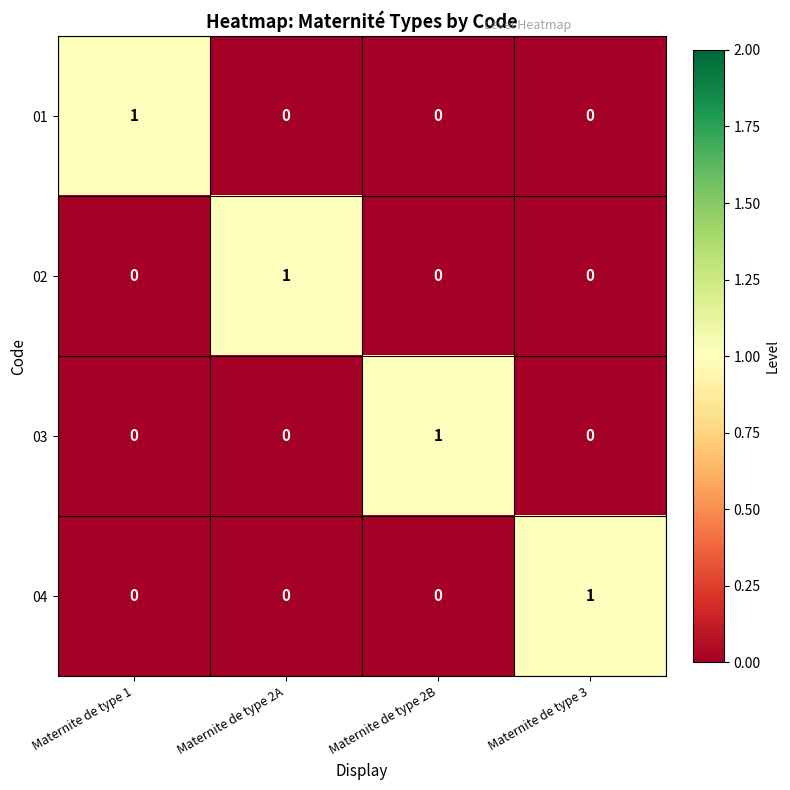

At how many categories does at least one series exceed 0?

4